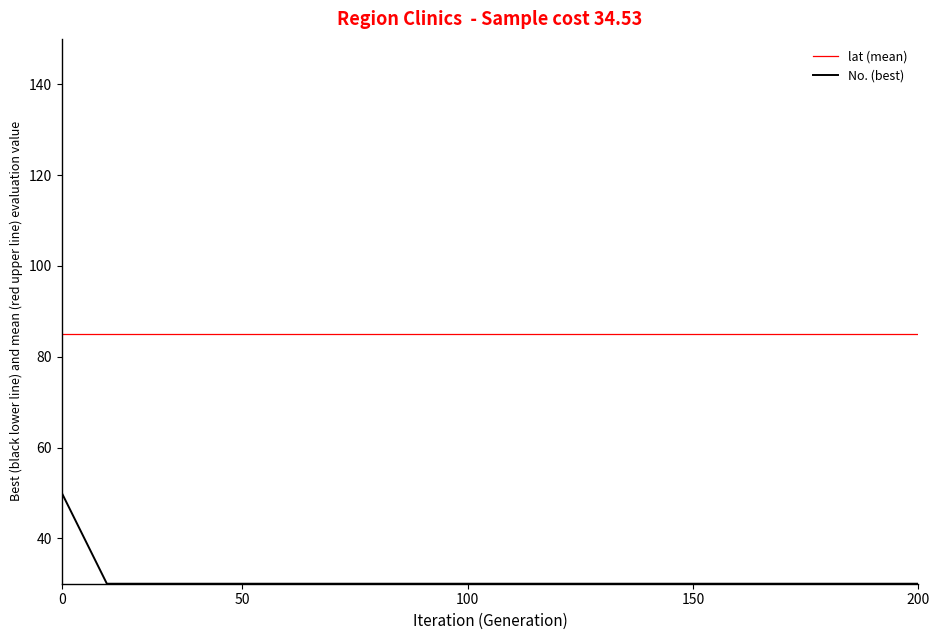

Which series has the widest spread of values?

No. (best)